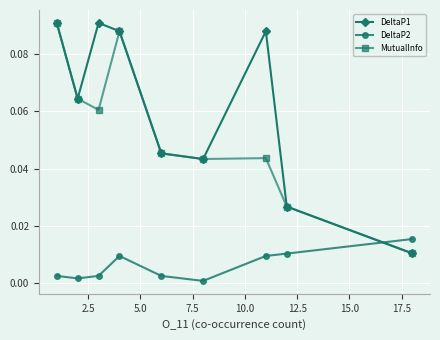

Rank the series by their average value, from lowest to highest.

DeltaP2, MutualInfo, DeltaP1